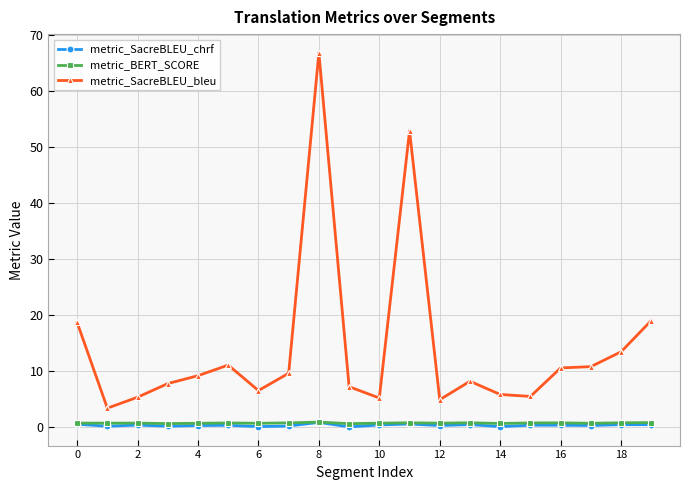

Which series has the largest total across all categories?

metric_SacreBLEU_bleu